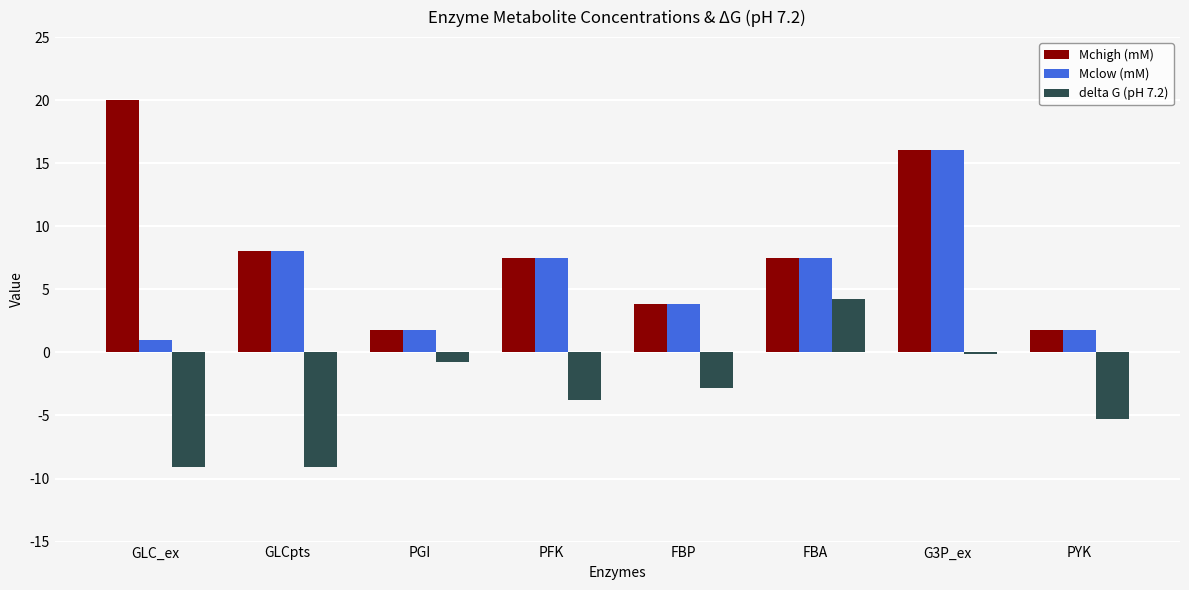

Which series has the largest range (max minus min)?

Mchigh (mM)